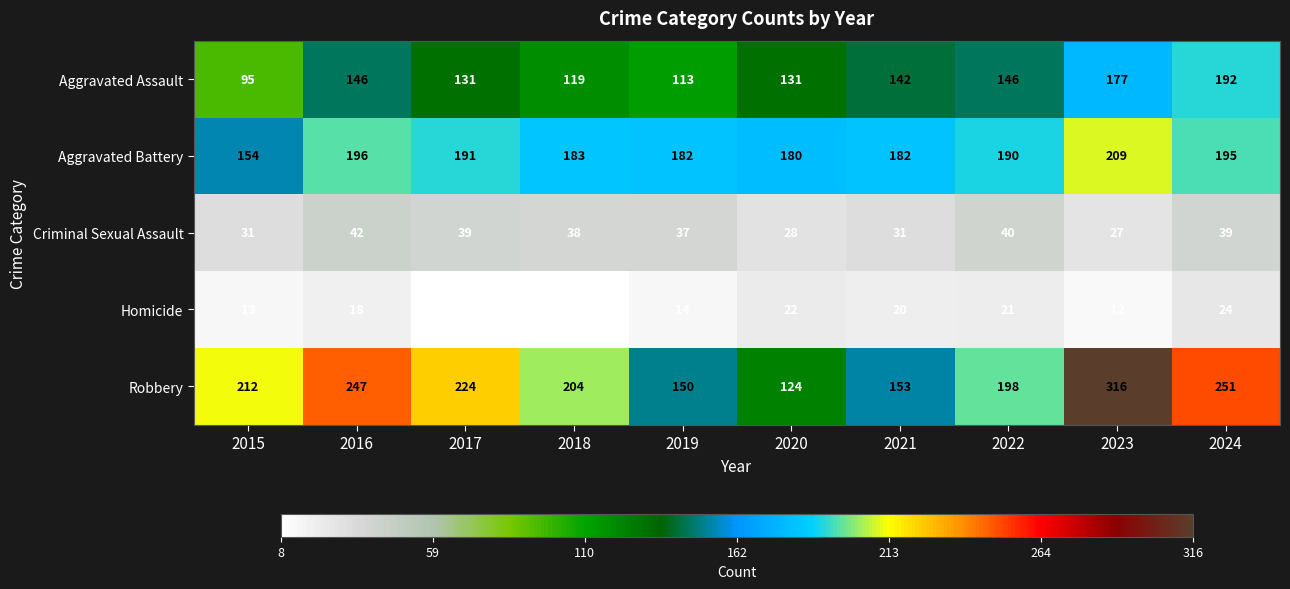

What is the sum of all Aggravated Battery values?

1862